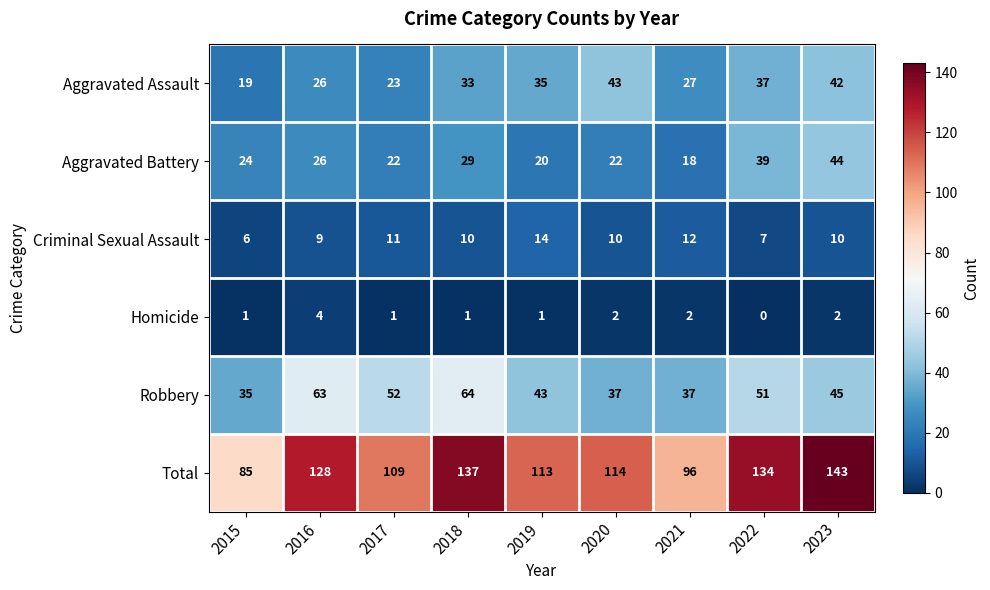

Which series changed the most between 2021 and 2022?

Total